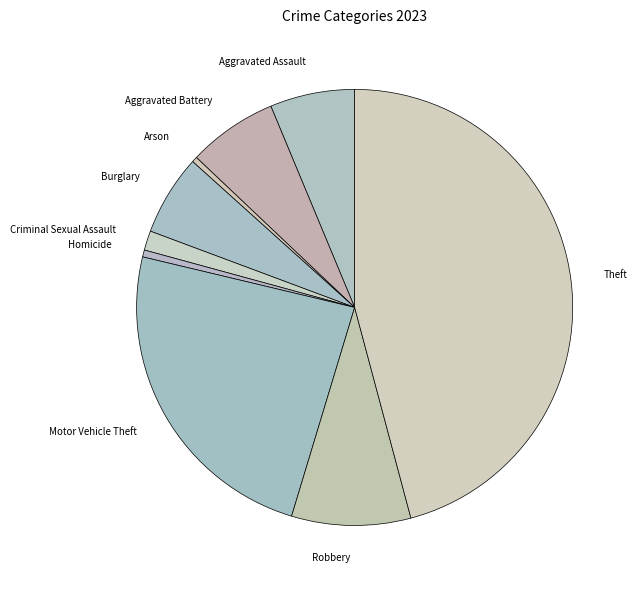

Is there a majority slice in this chart?

No